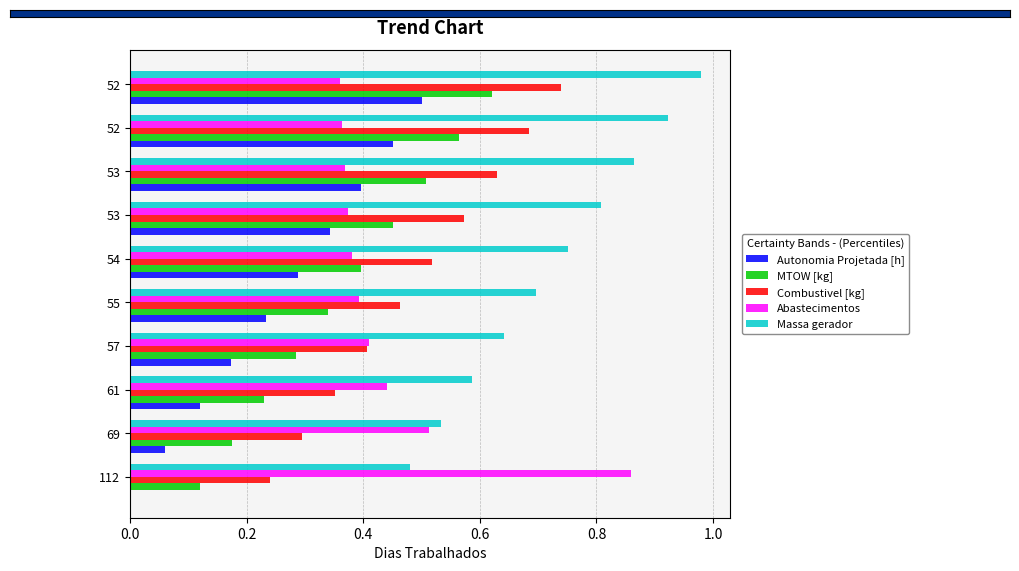

What is the lowest value of the MTOW [kg] series?

0.1